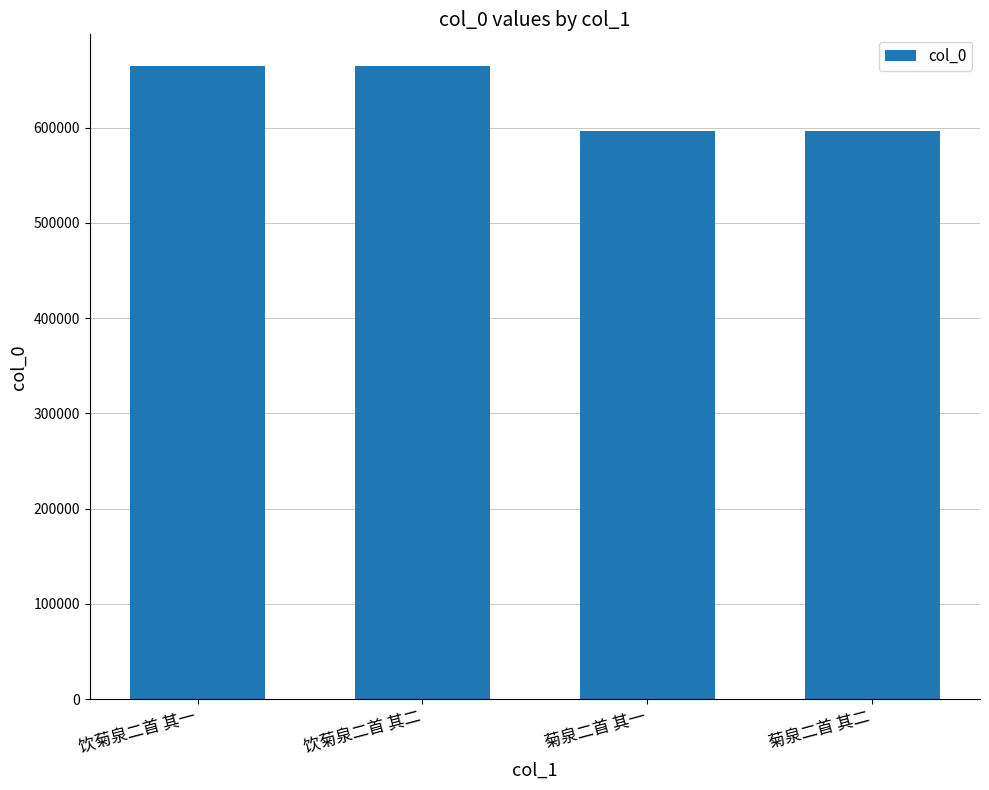

Is it true that the value at 饮菊泉二首 其一 is 395374?

False